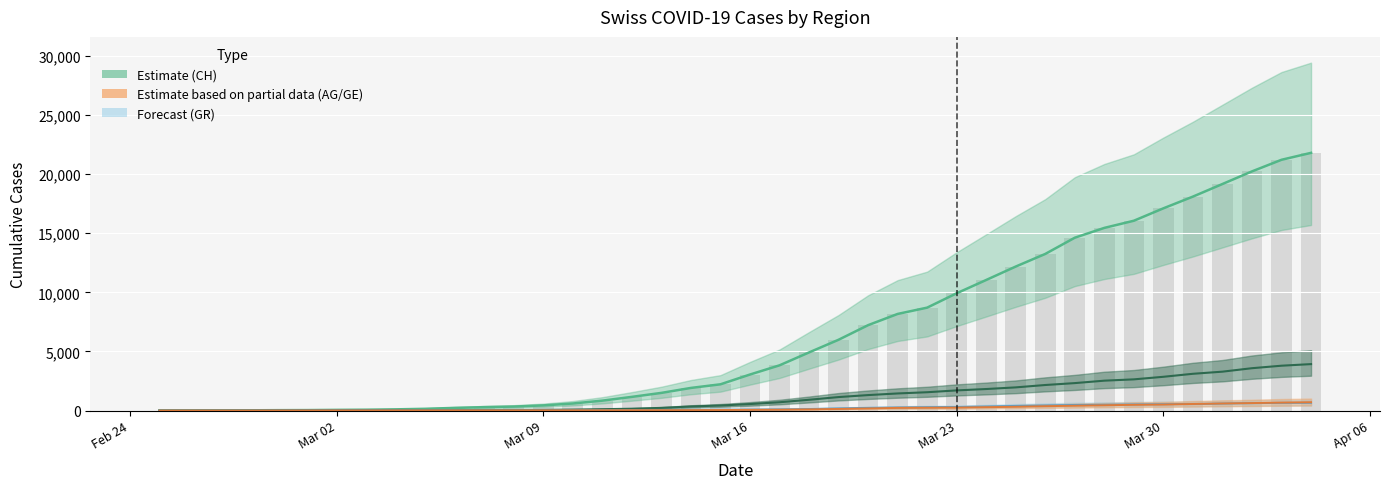

How many data points does each series have?

40